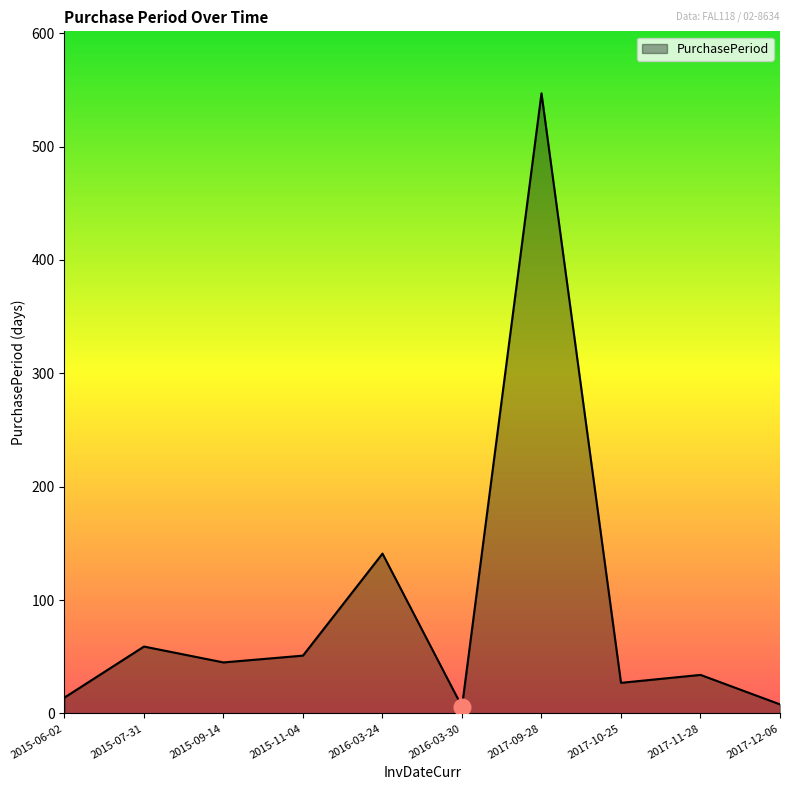

What is the smallest value displayed?

6